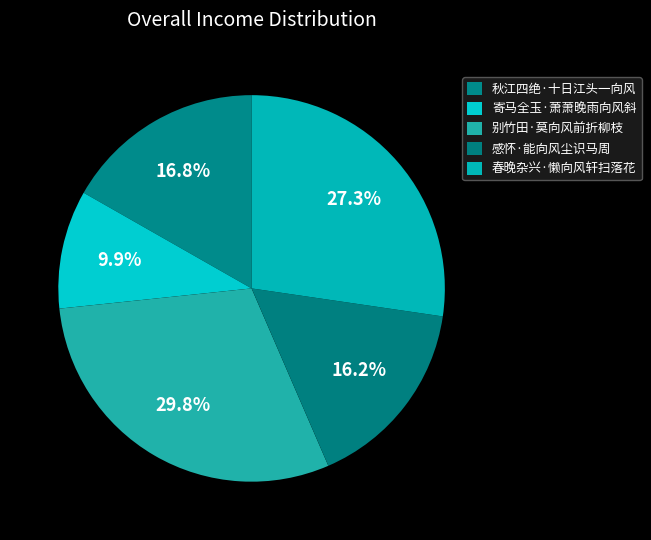

How many segments does this pie chart have?

5